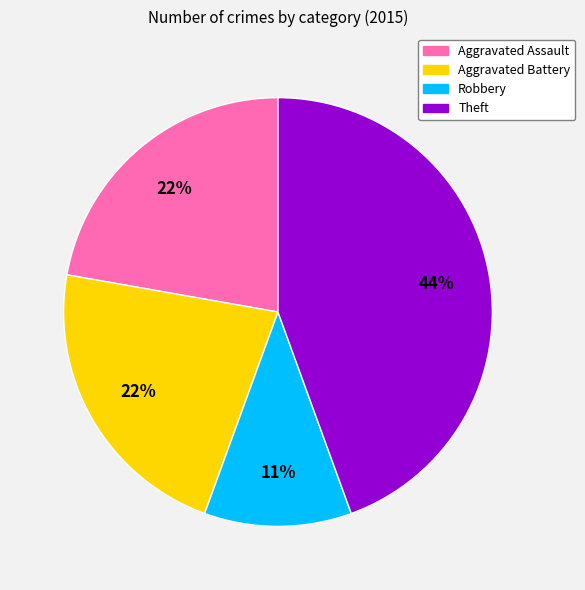

How many segments does this pie chart have?

4